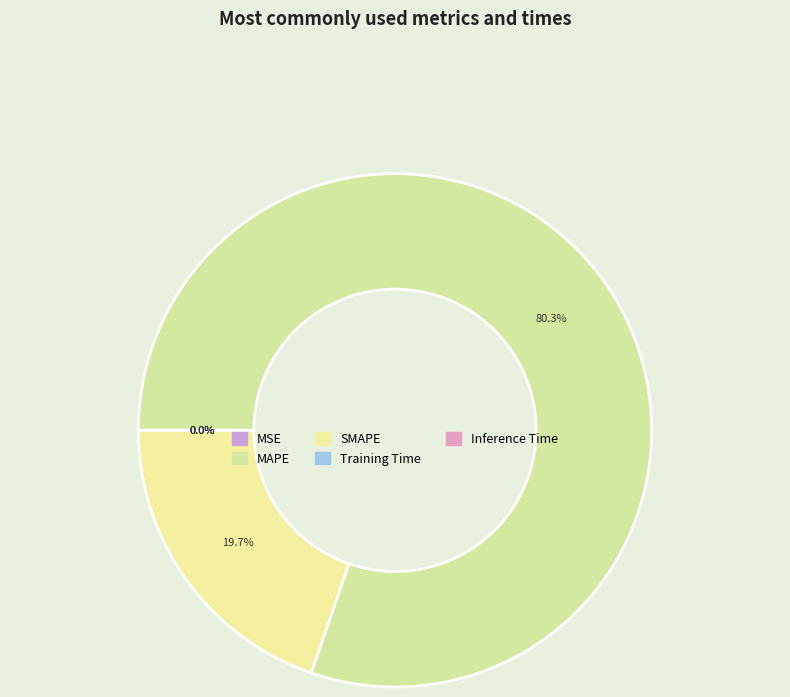

Which category has the smallest portion of the pie?

Inference Time